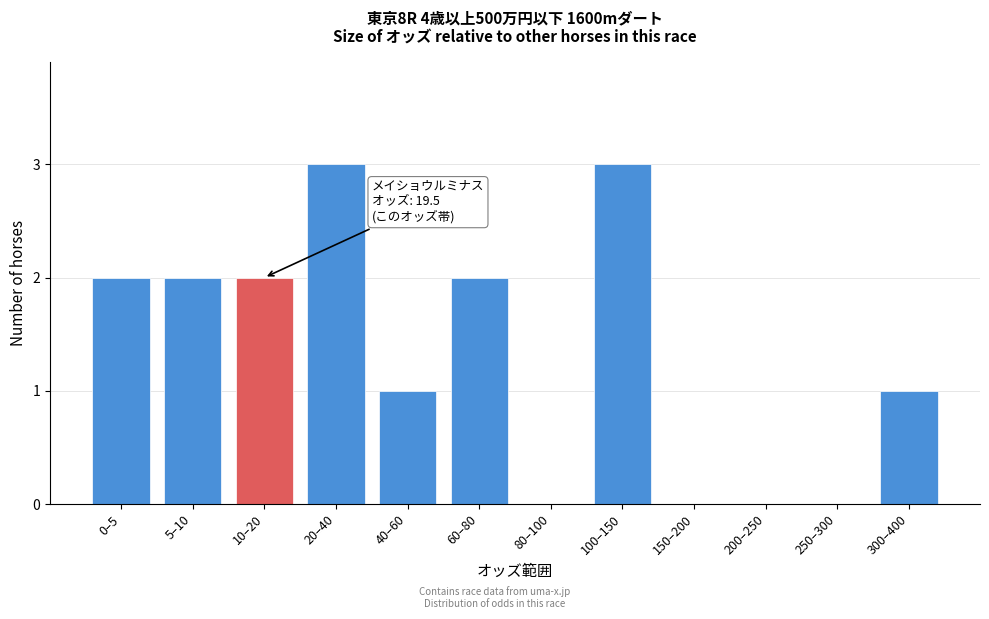

Reading left to right, extract all data points from this chart.

0–5=2	5–10=2	10–20=2	20–40=3	40–60=1	60–80=2	80–100=0	100–150=3	150–200=0	200–250=0	250–300=0	300–400=1